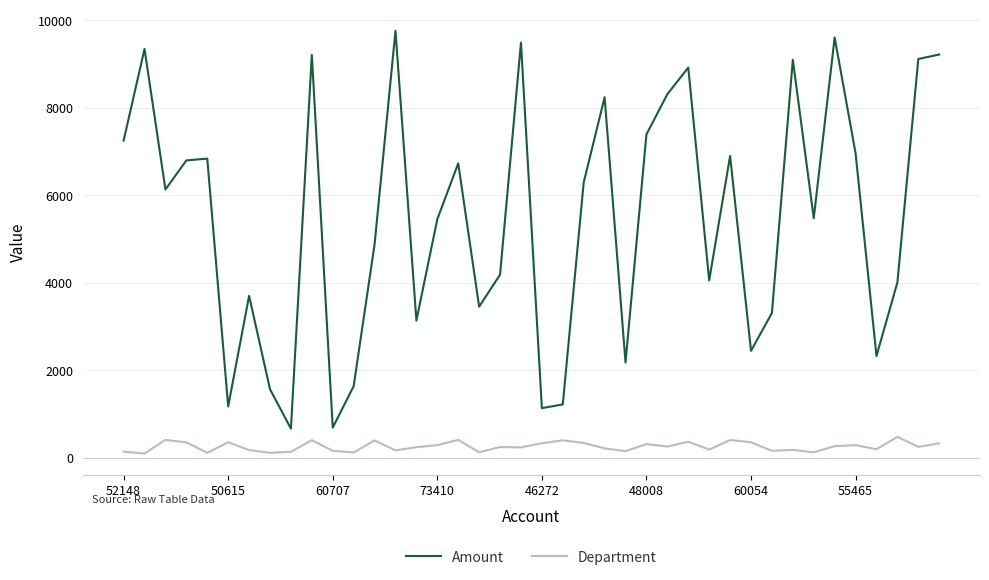

What is the average value of the Department series?

259